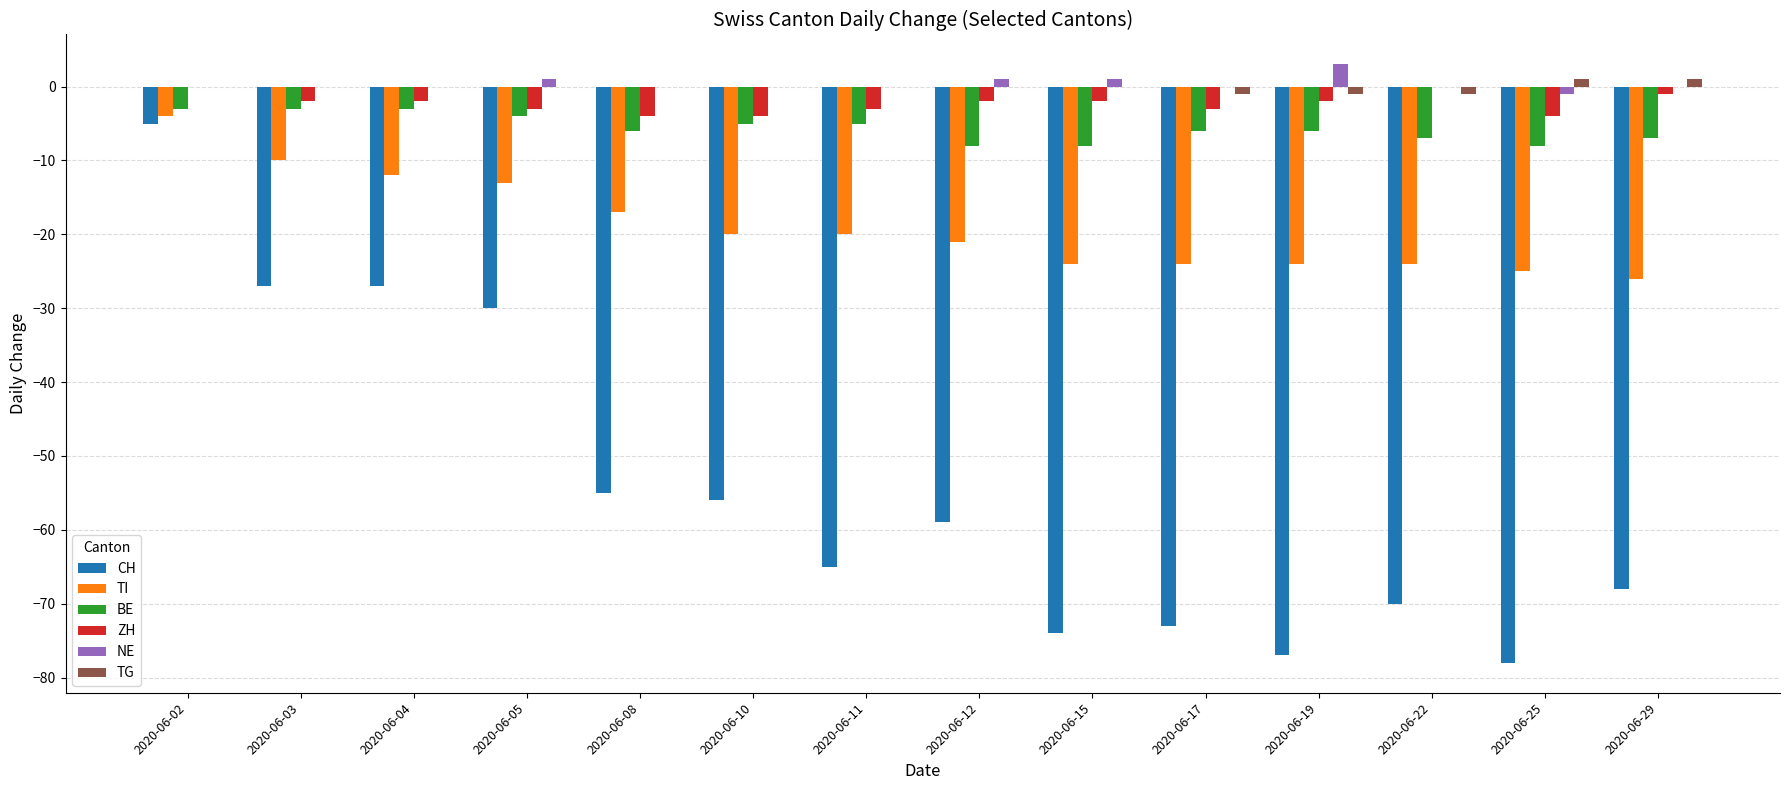

What are all the series names shown in the legend?

CH, TI, BE, ZH, NE, TG